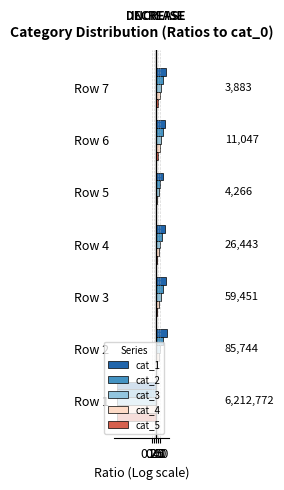

At which label does cat_1 reach its peak?

Row 2